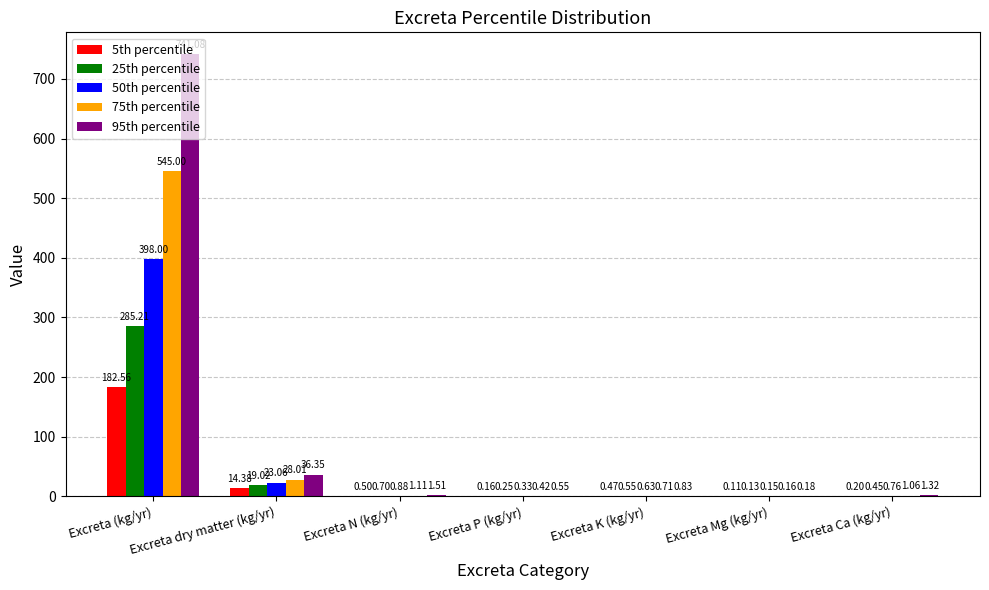

At which label does 25th percentile reach its peak?

Excreta (kg/yr)